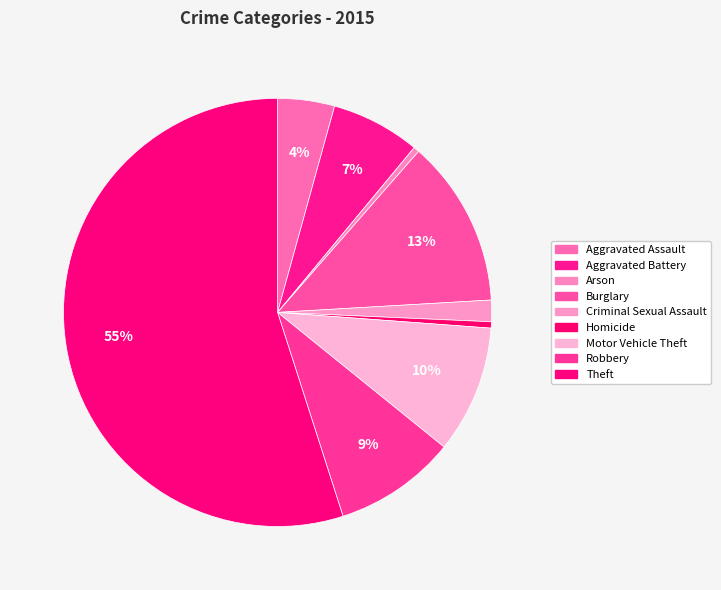

Is it true that Aggravated Battery is 1% of the pie?

False